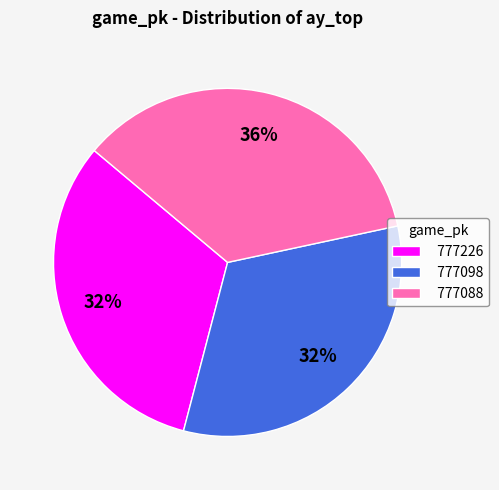

Count the number of slices in the pie.

3